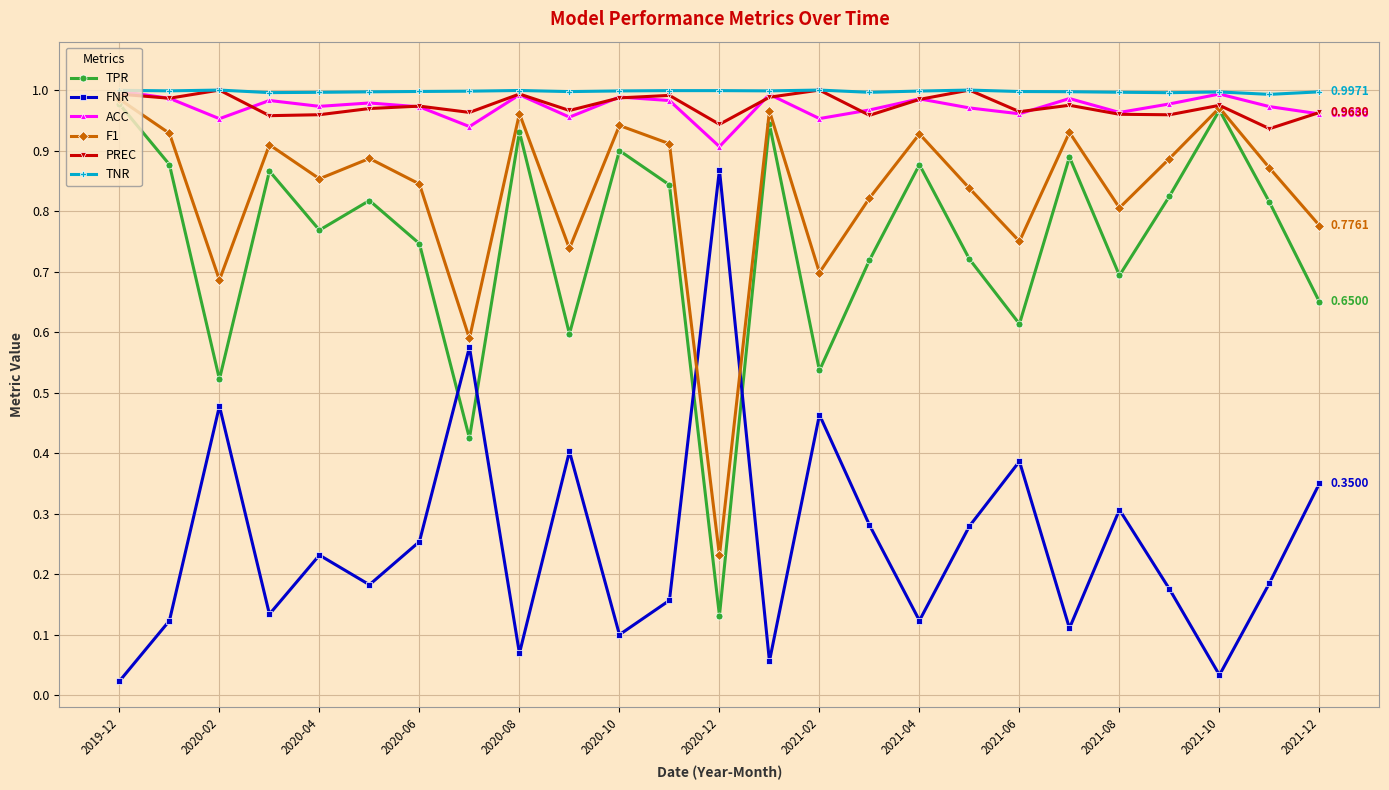

In TPR, how many points are lower than both neighbors (excluding endpoints)?

8